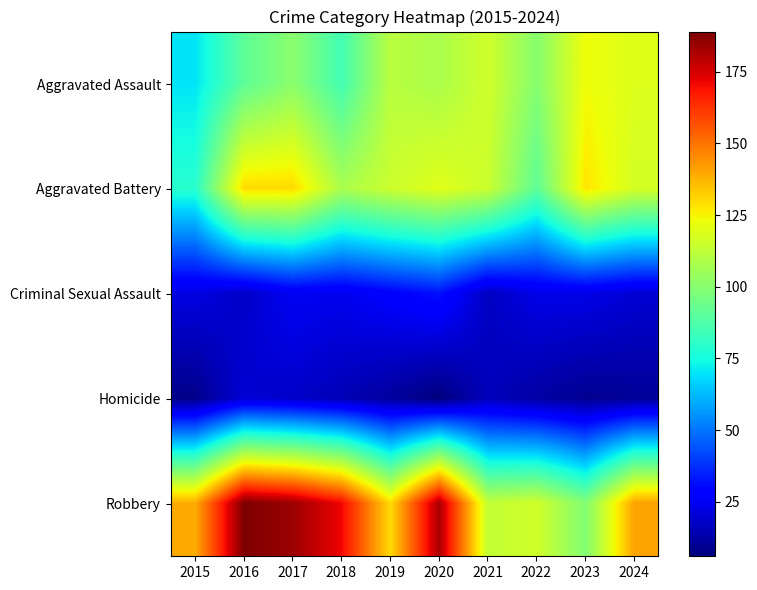

At which category does the chart reach its peak across all series?

2016